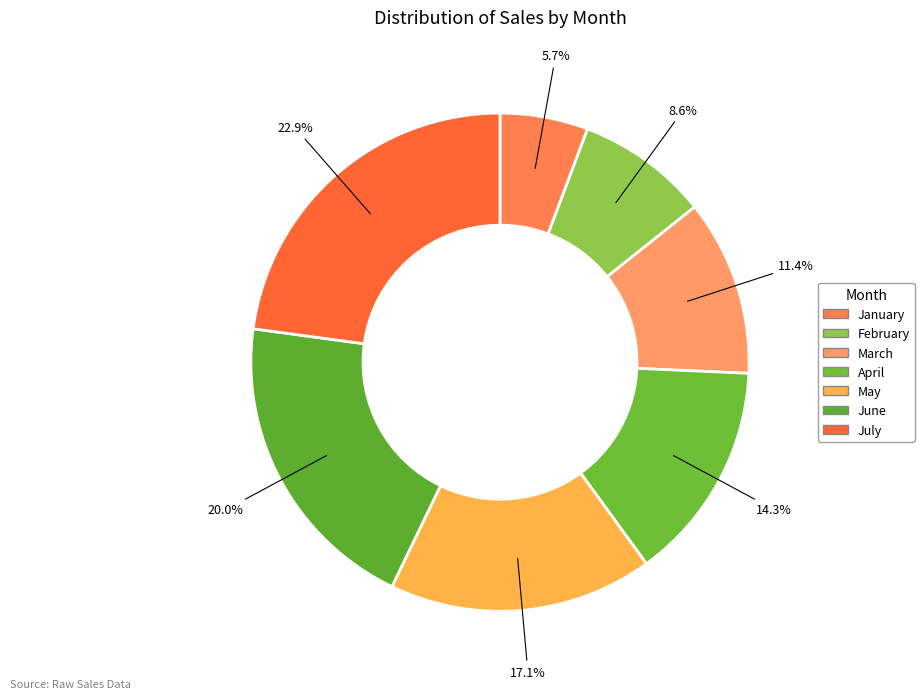

Is it true that January is 6% of the pie?

True